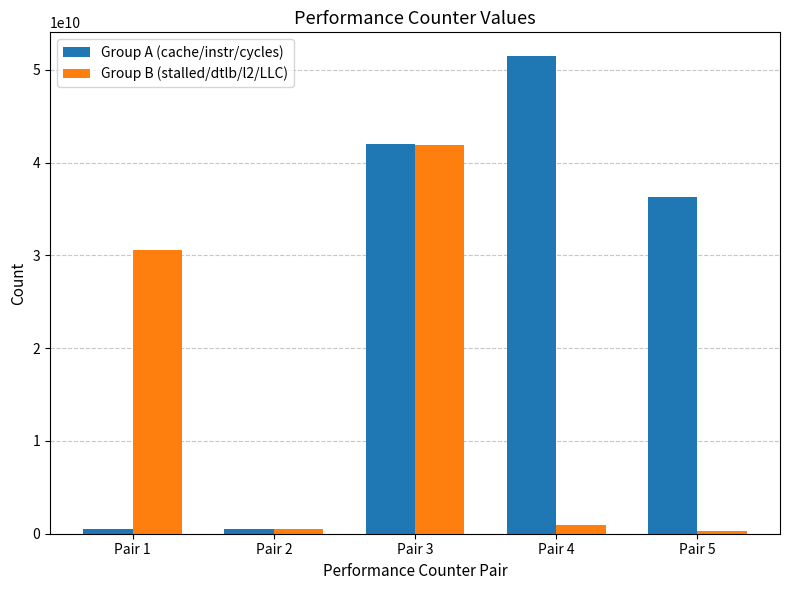

What is the value of the Group A (cache/instr/cycles) bar at the 2nd from the left?

455310349